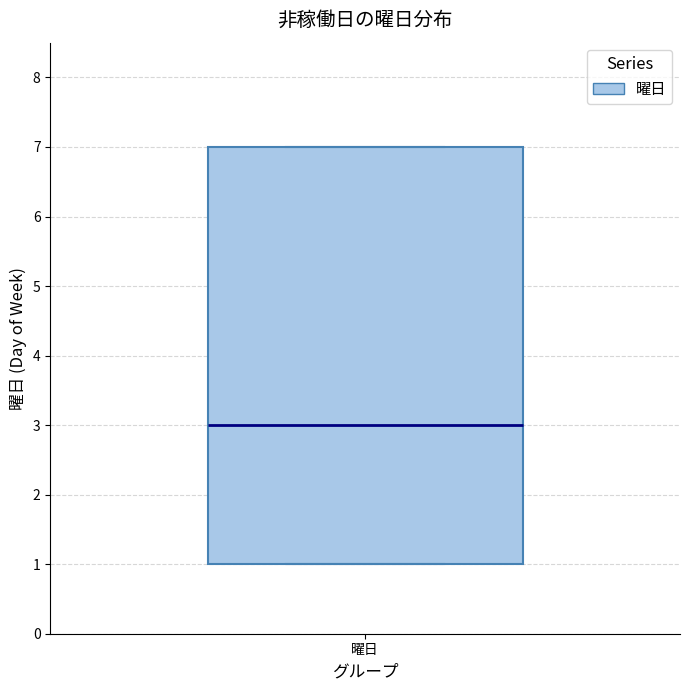

Transcribe this box plot: give where the median line is, the range the box spans, and where the two whiskers end, as read against the y-axis. The values are not printed on the chart, so give them approximately, as read against the axis.

median 3, box 1 to 7, whiskers 1 to 7